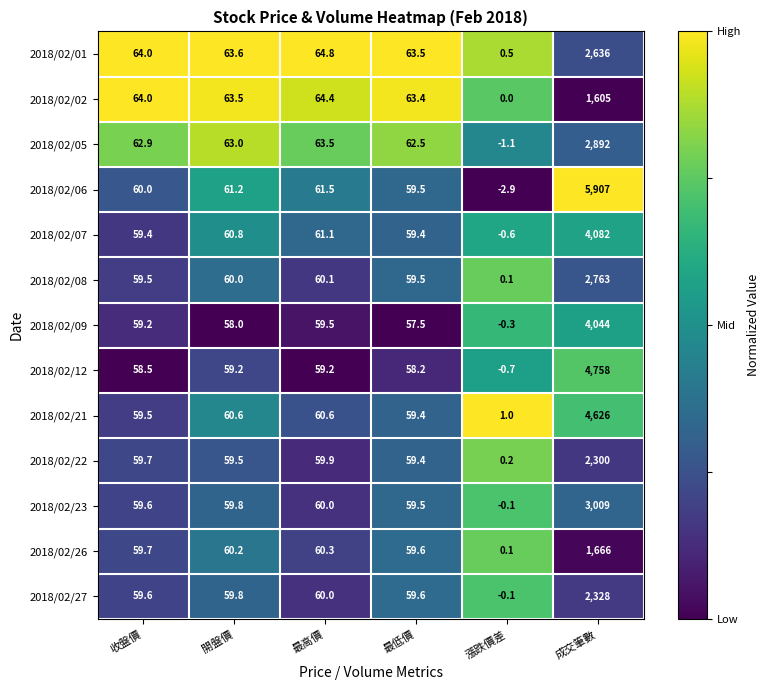

What value does the 2018/02/07 series have at 最低價?

59.4